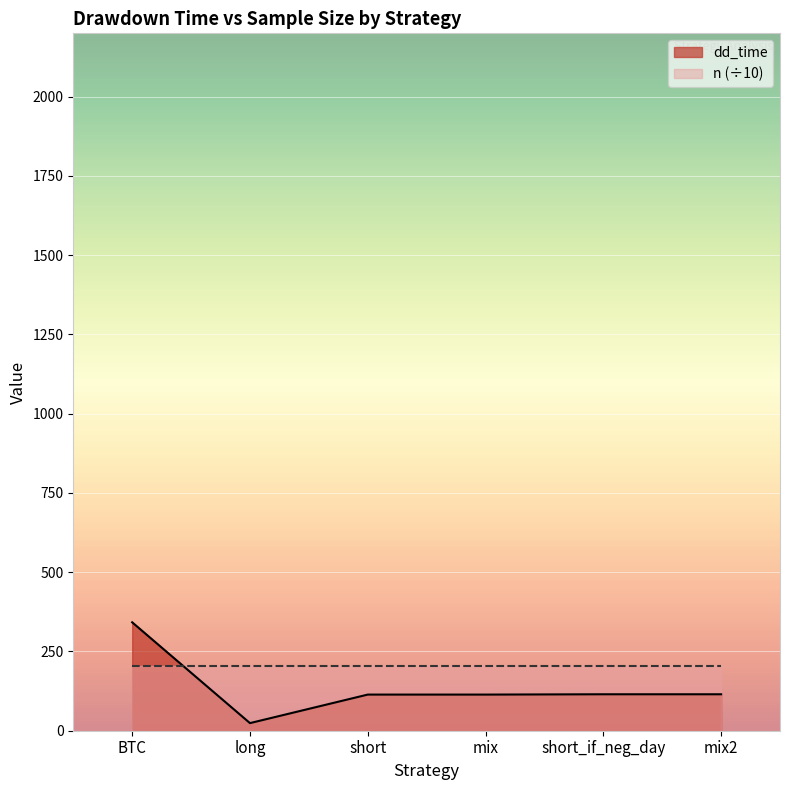

Reading left to right, what are all the values shown in this chart?

342	24	114	114	115	115